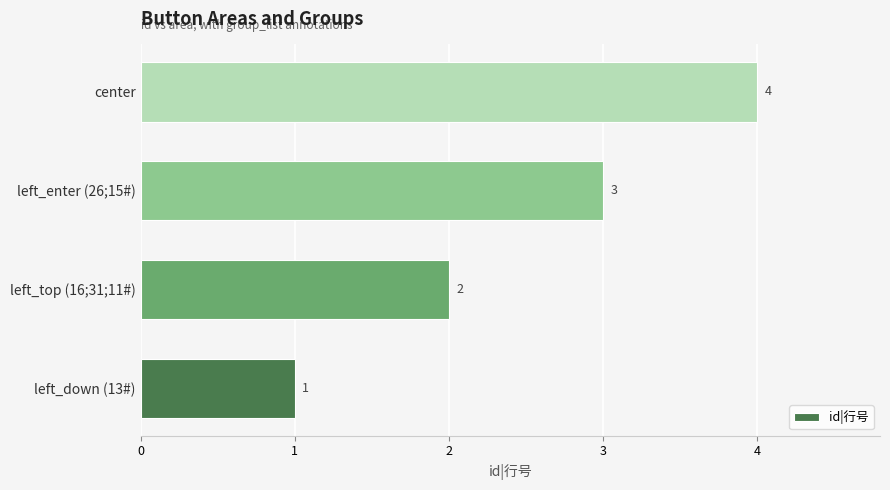

Which label corresponds to the largest value in the chart?

center